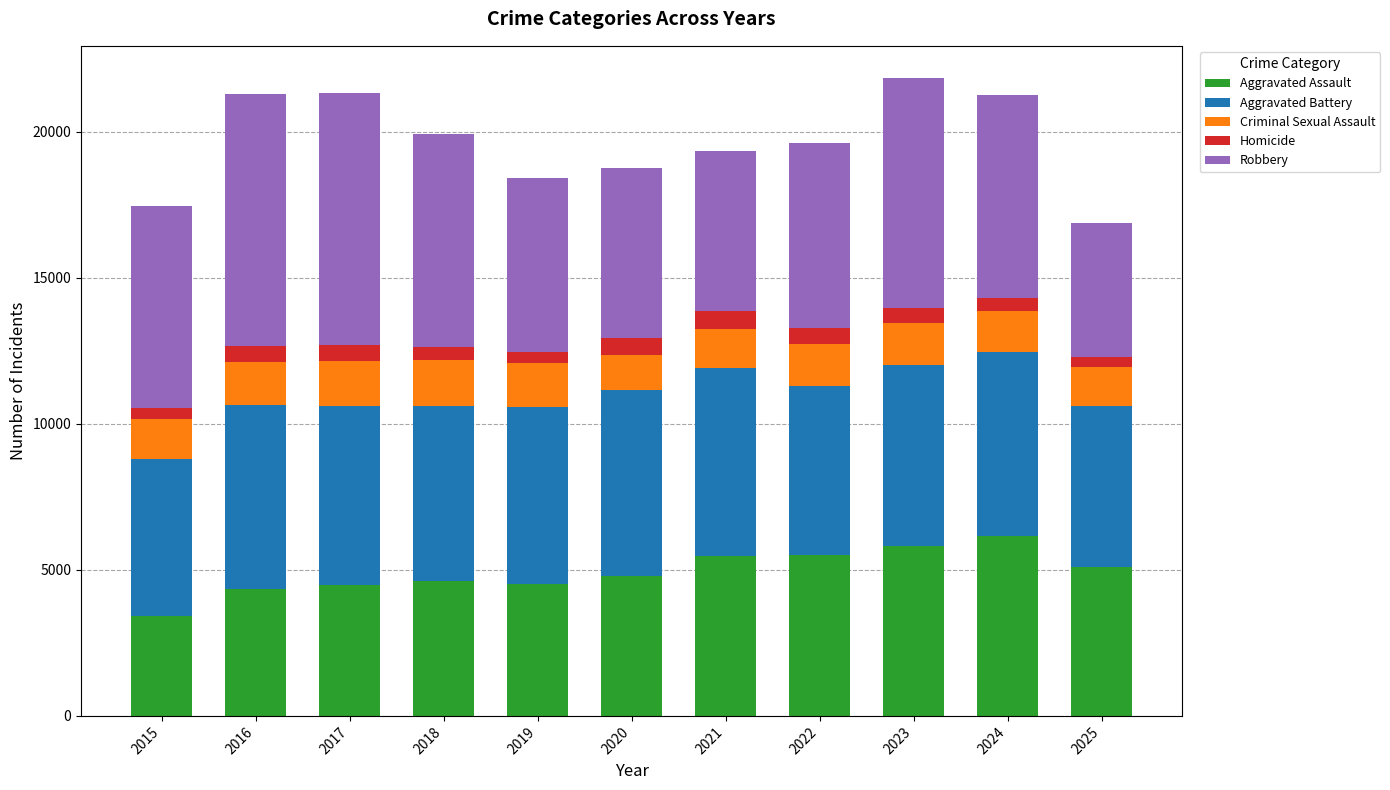

What is the total value across all series at 2020?

18767